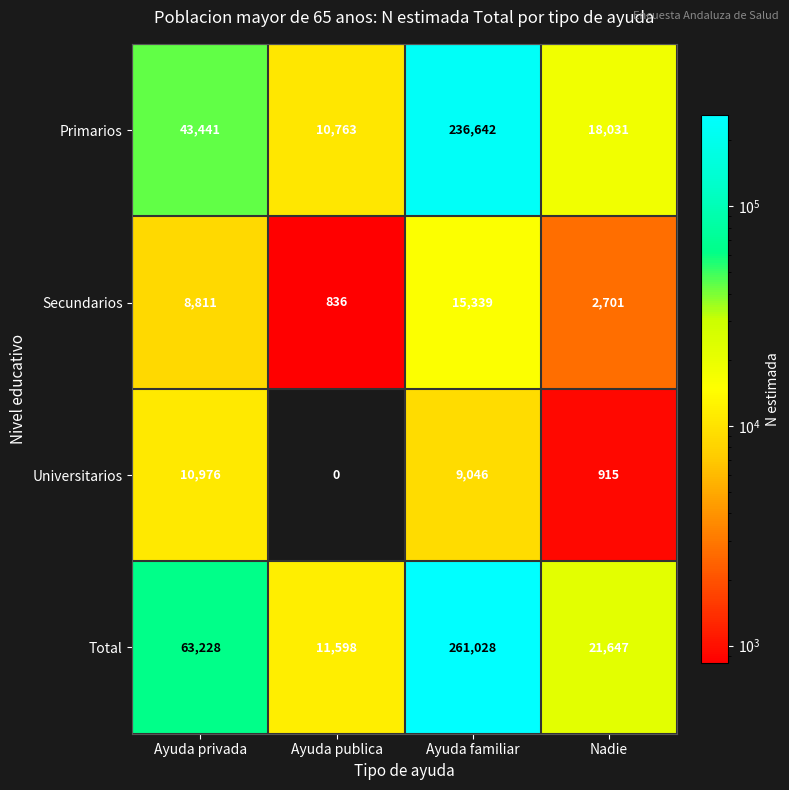

What is the difference between the maximum and minimum values in the Total series?

249430